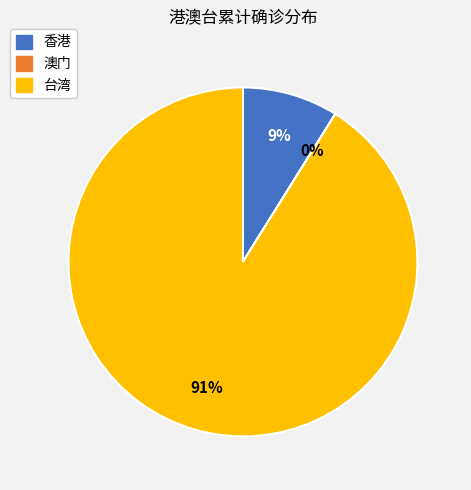

The 香港 slice represents 9% of the pie. True or false?

True